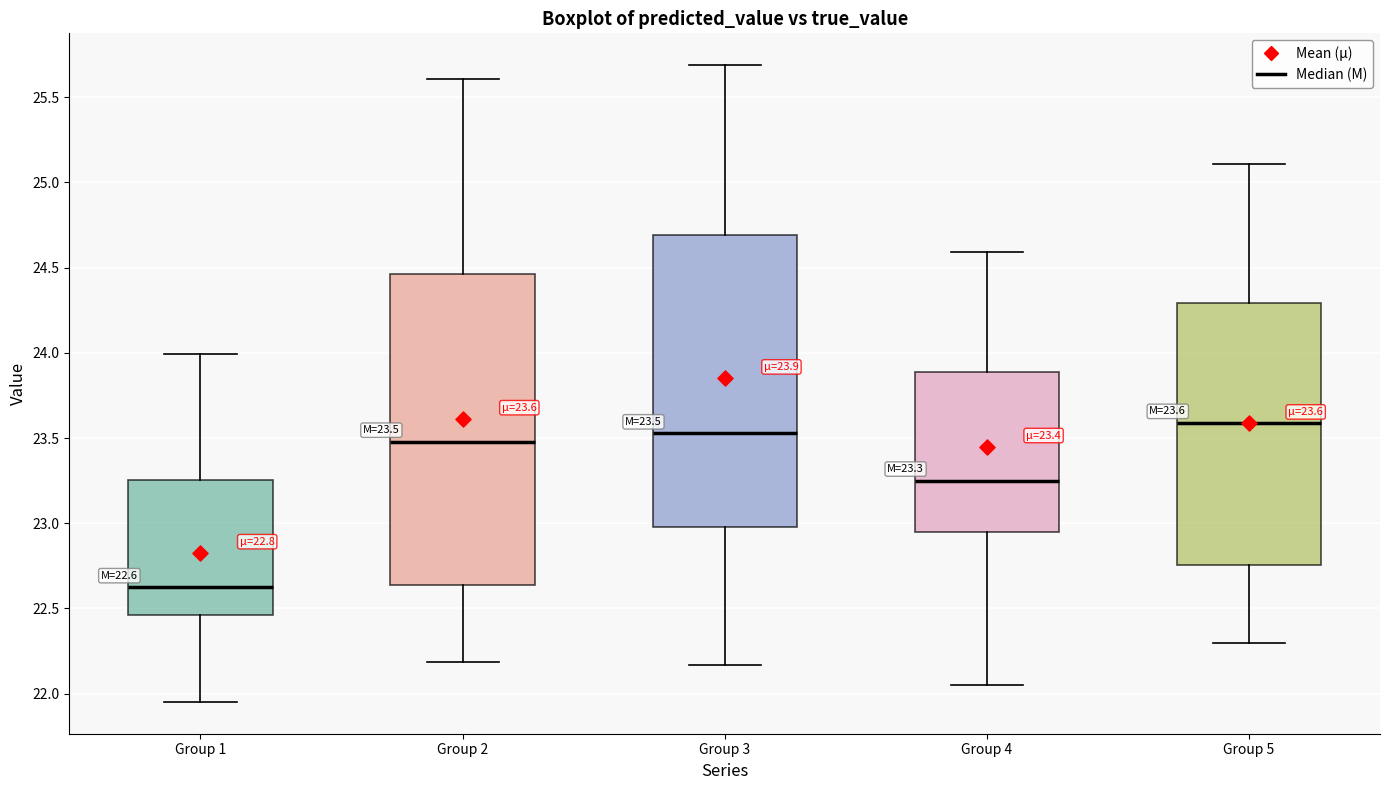

Which box's median line is the lowest?

Group 1